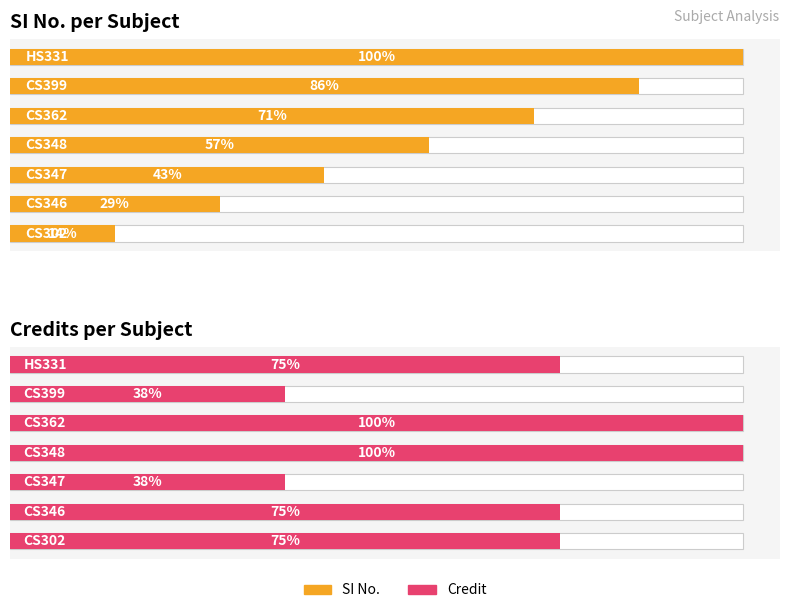

What is the spread (max minus min) of values at 6?

1